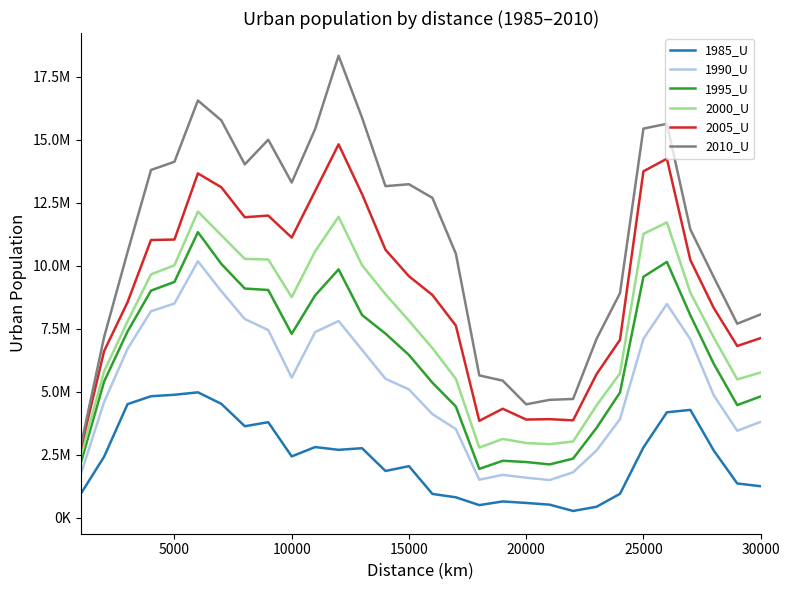

What are all the series names shown in the legend?

1985_U, 1990_U, 1995_U, 2000_U, 2005_U, 2010_U